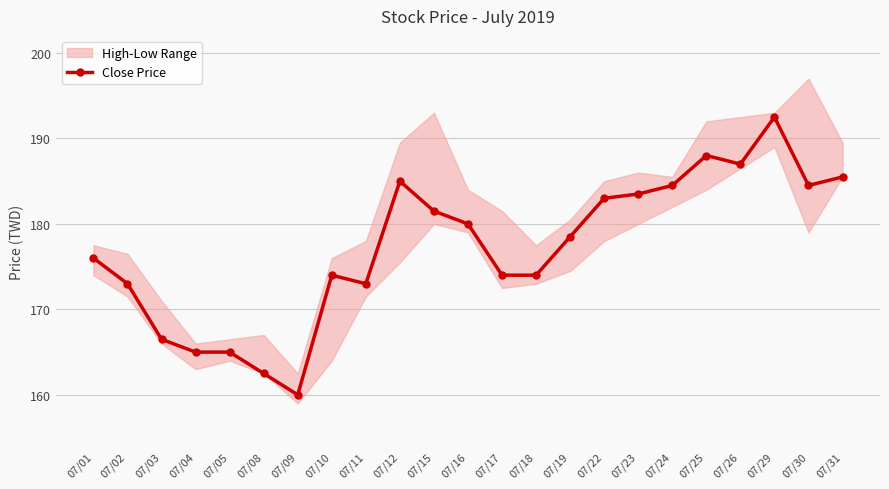

List the labels in order of value, largest first.

07/29, 07/25, 07/26, 07/31, 07/12, 07/24, 07/30, 07/23, 07/22, 07/15, 07/16, 07/19, 07/01, 07/10, 07/17, 07/18, 07/02, 07/11, 07/03, 07/04, 07/05, 07/08, 07/09